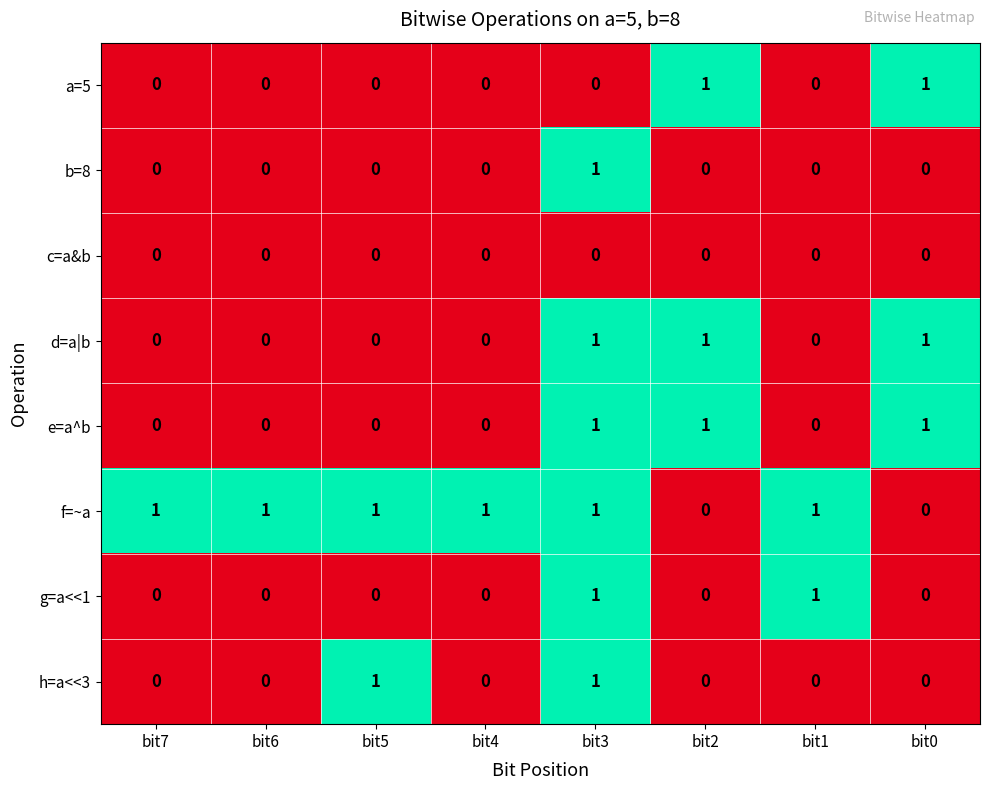

What is the spread (max minus min) of values at bit1?

1